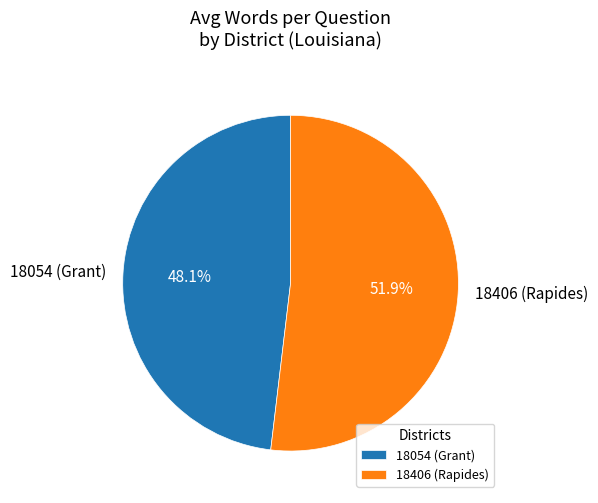

How much of the chart is everything except 18054 (Grant)?

51.9%